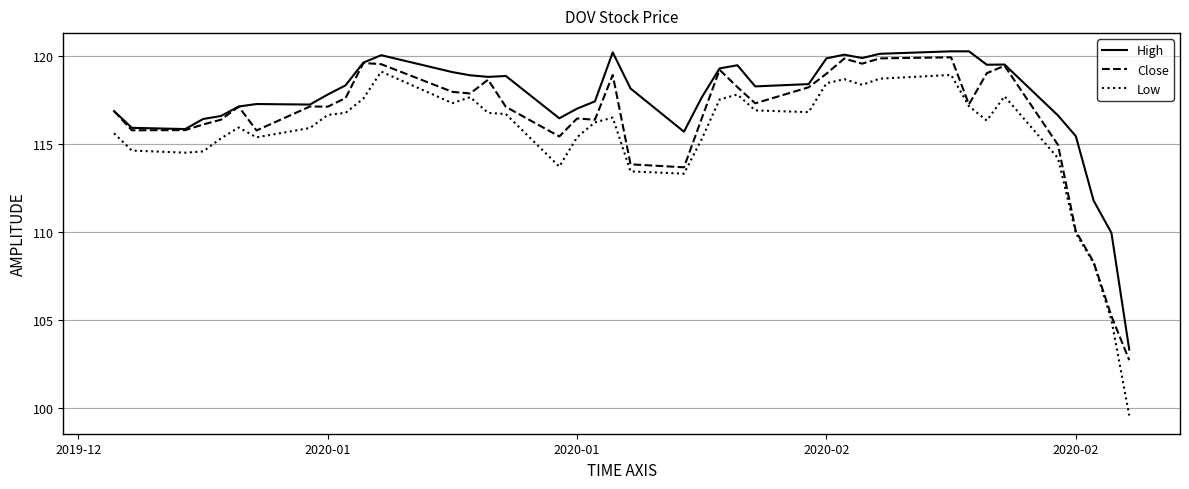

At how many categories does at least one series exceed 114?

37